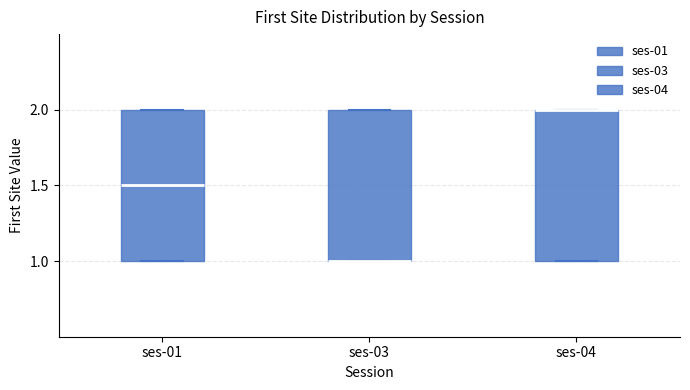

Where is the lower edge of the box for ses-01 on the y-axis? The values are not printed on the chart, so give them approximately, as read against the axis.

1.0